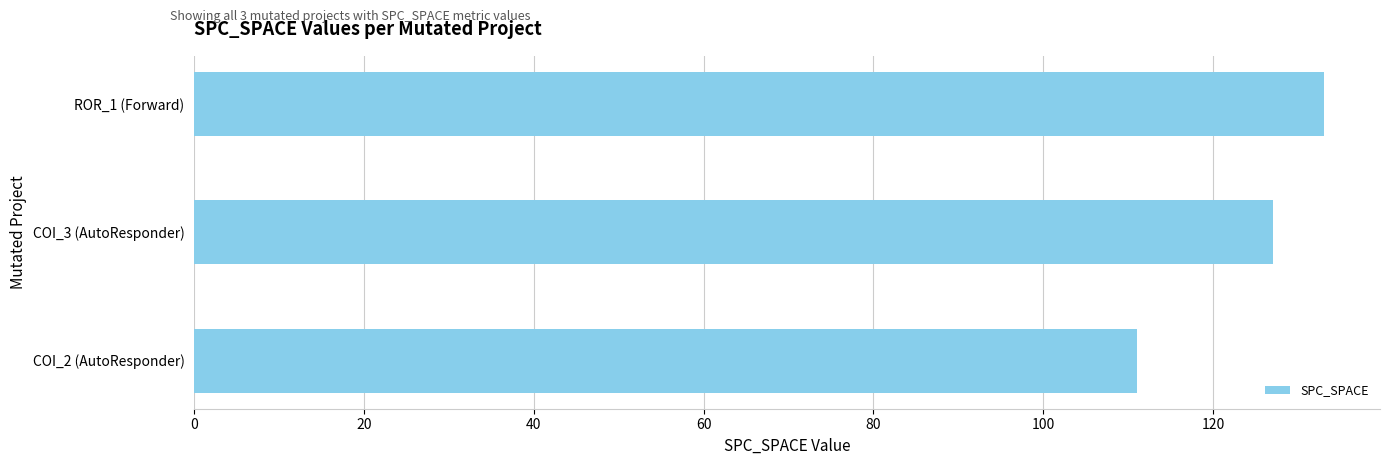

What is the approximate value at COI_3 (AutoResponder), to the nearest 10?

130